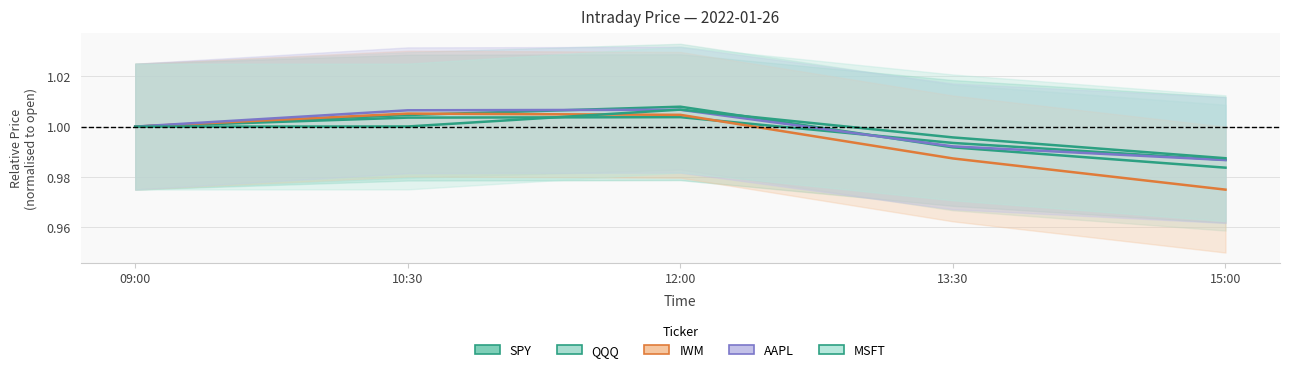

True or false: AAPL and IWM intersect in this chart.

False